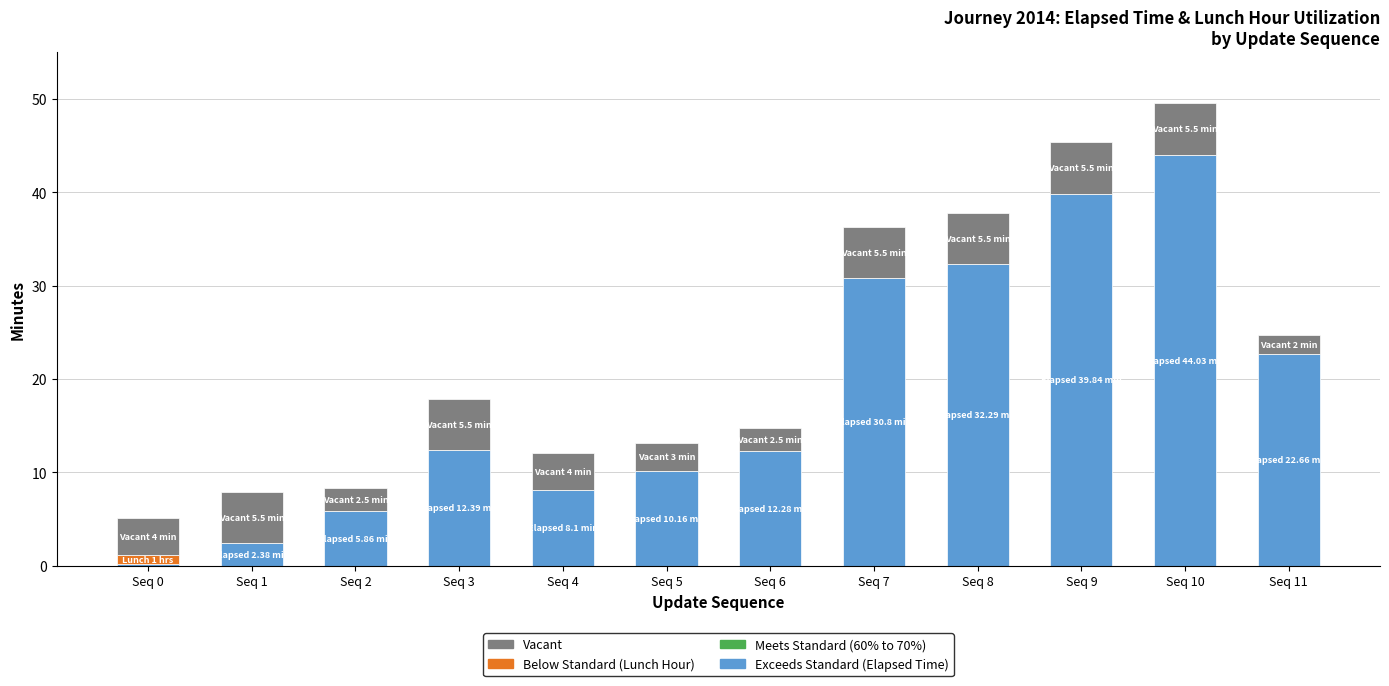

At which category is the sum across all series the highest?

Seq 10